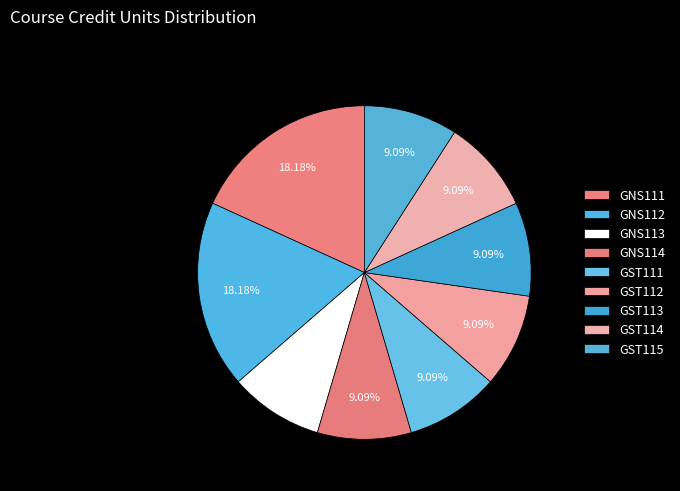

How many slices are in this pie chart?

9